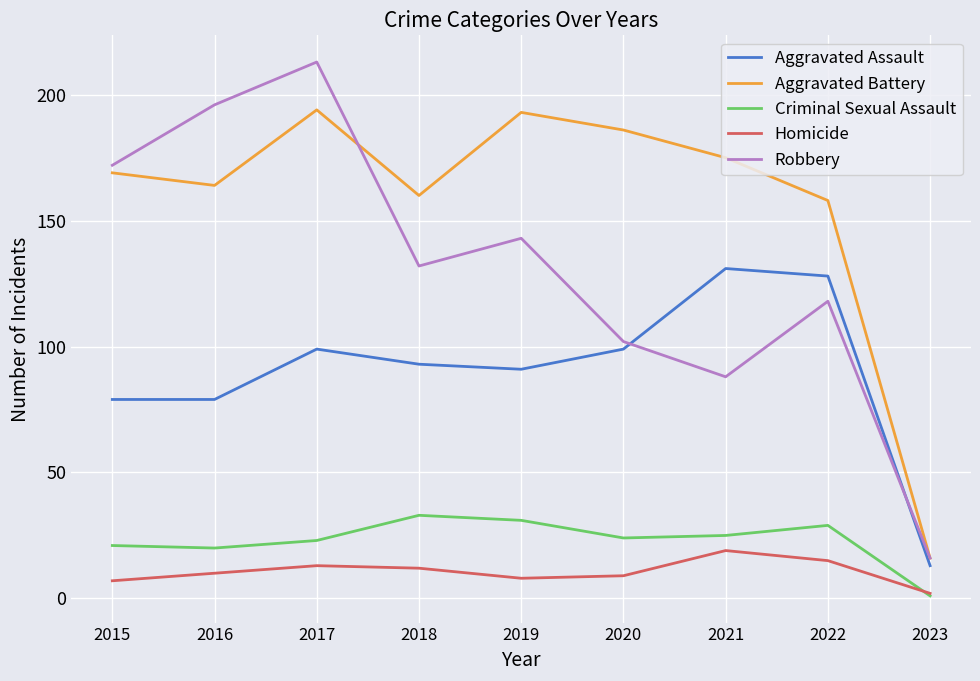

Between 2017 and 2022, which series saw the biggest shift?

Robbery